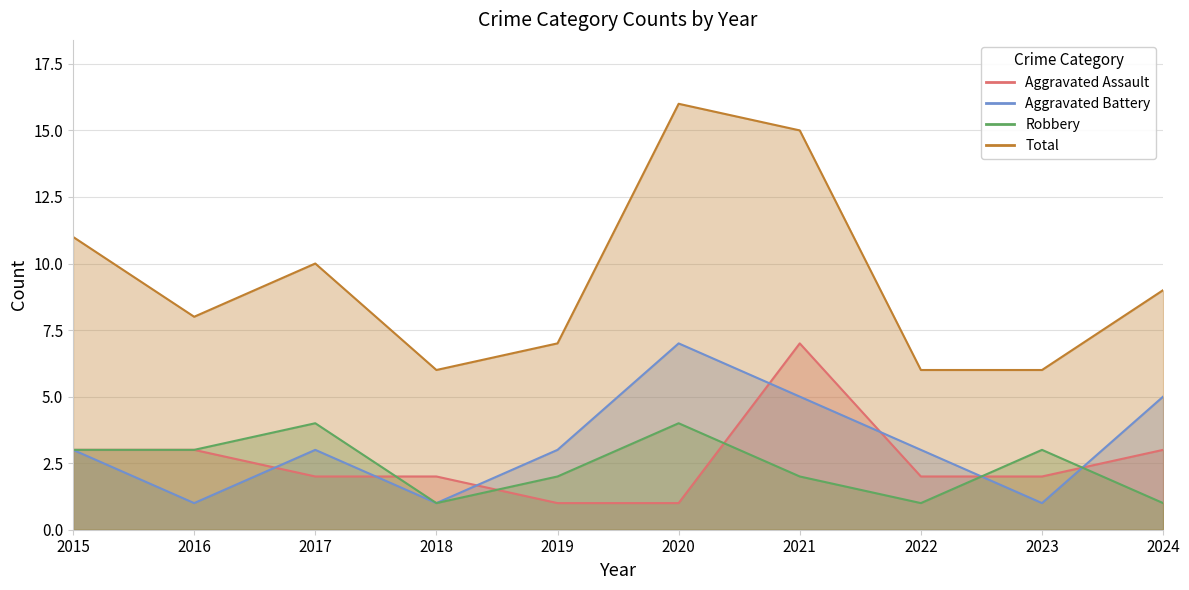

Count the number of data series in this chart.

4